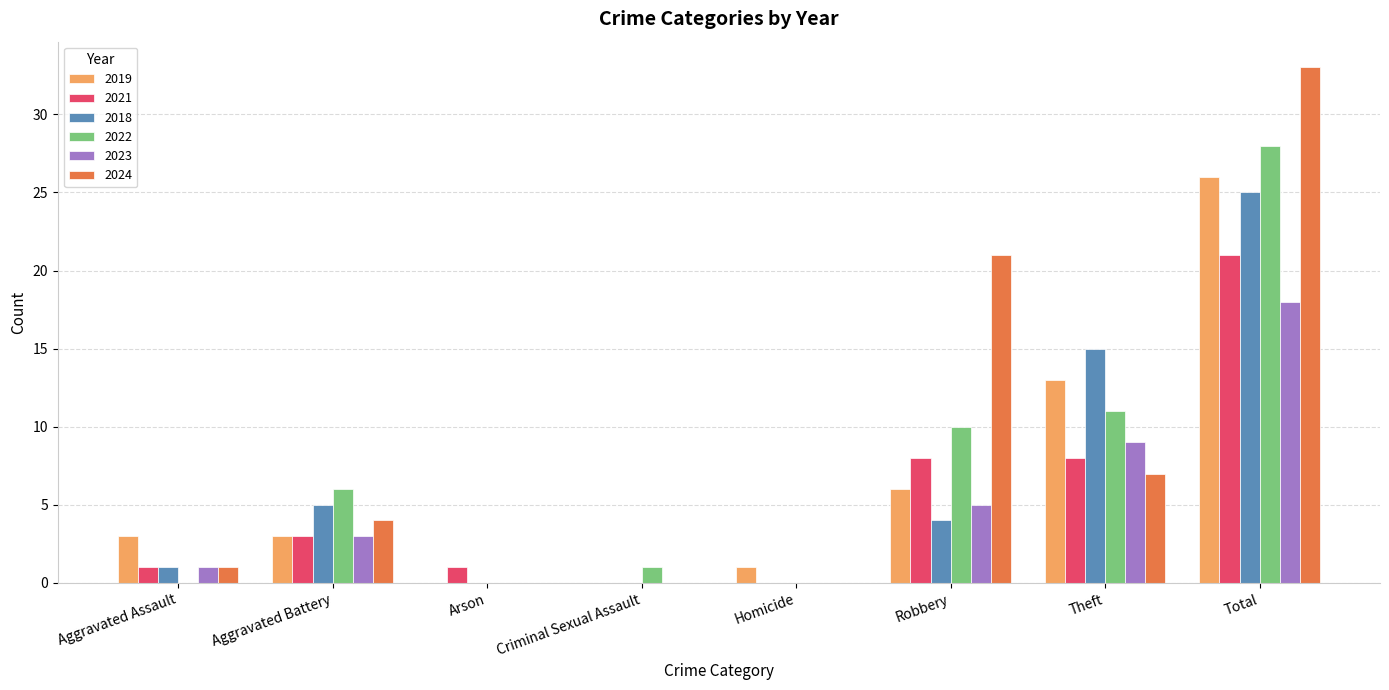

Which label corresponds to the largest value in the chart?

Total